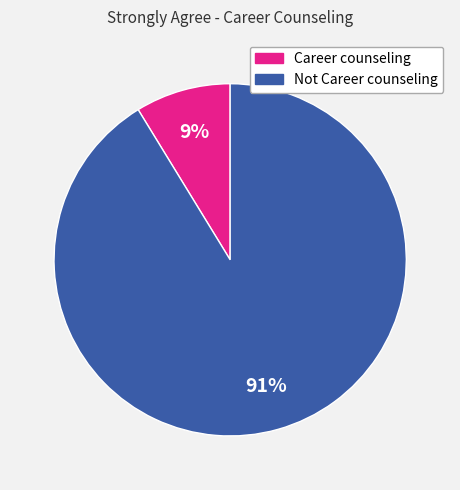

To the nearest percent, what is the combined percentage of Career counseling and Not Career counseling?

100%